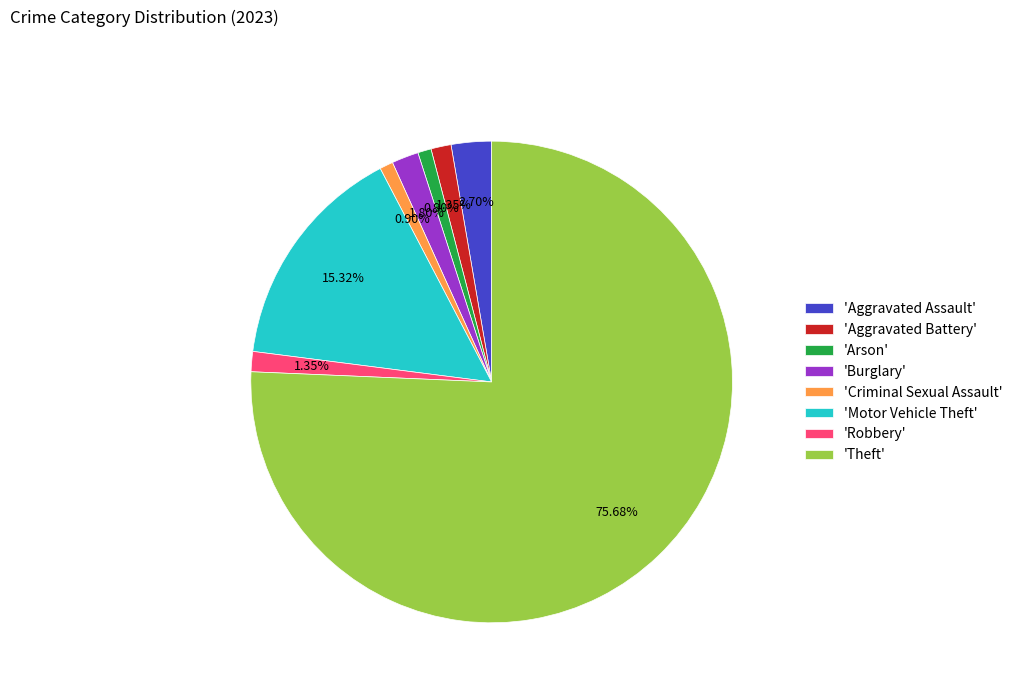

What is the majority slice?

'Theft'